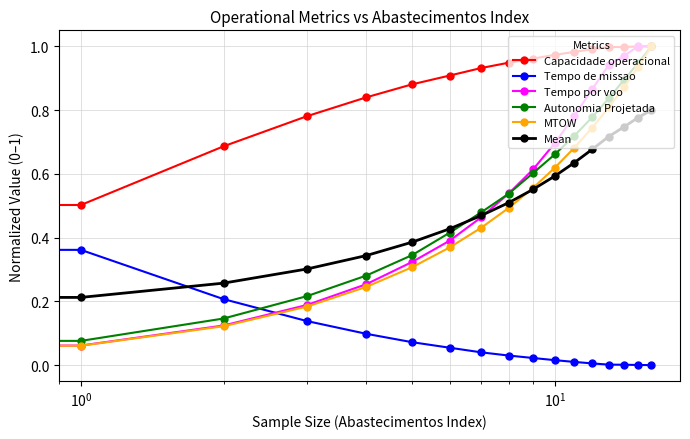

Which series ends up on top after the final intersection of Tempo de missao and Autonomia Projetada?

Autonomia Projetada